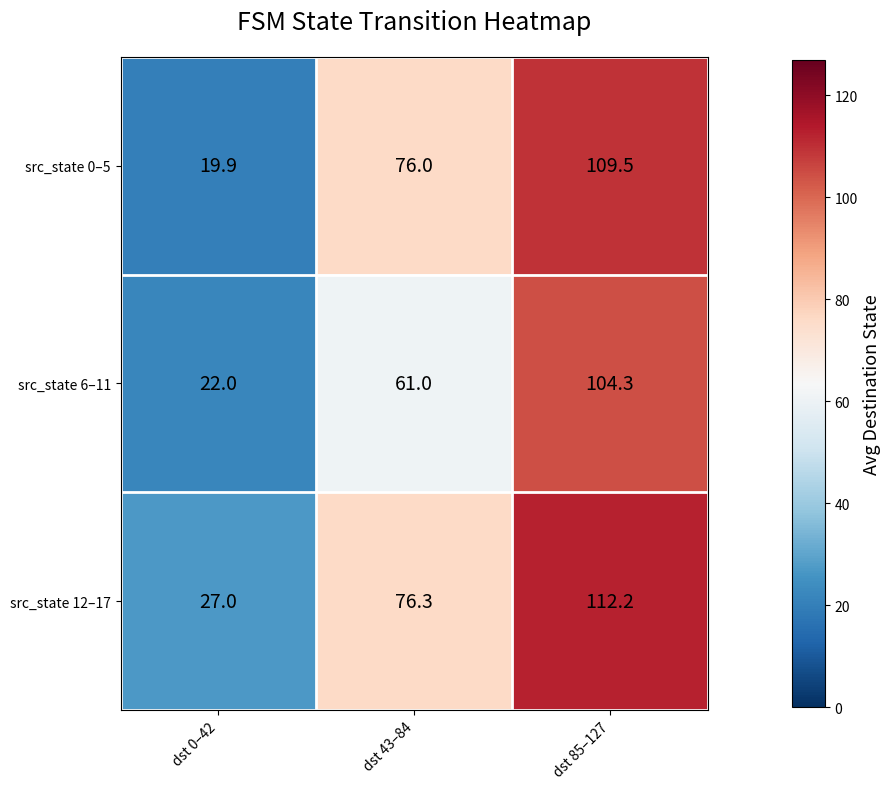

Reading left to right, what are all the values shown in this chart?

src_state 0–5: 19.9	76.0	109.5
src_state 6–11: 22.0	61.0	104.3
src_state 12–17: 27.0	76.3	112.2